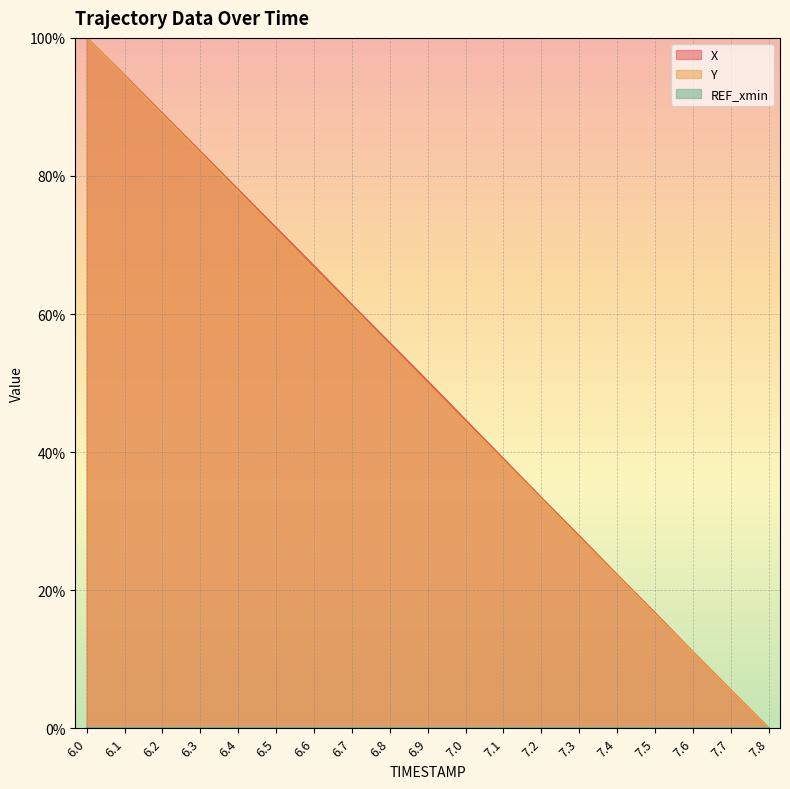

True or false: Y and X intersect in this chart.

False